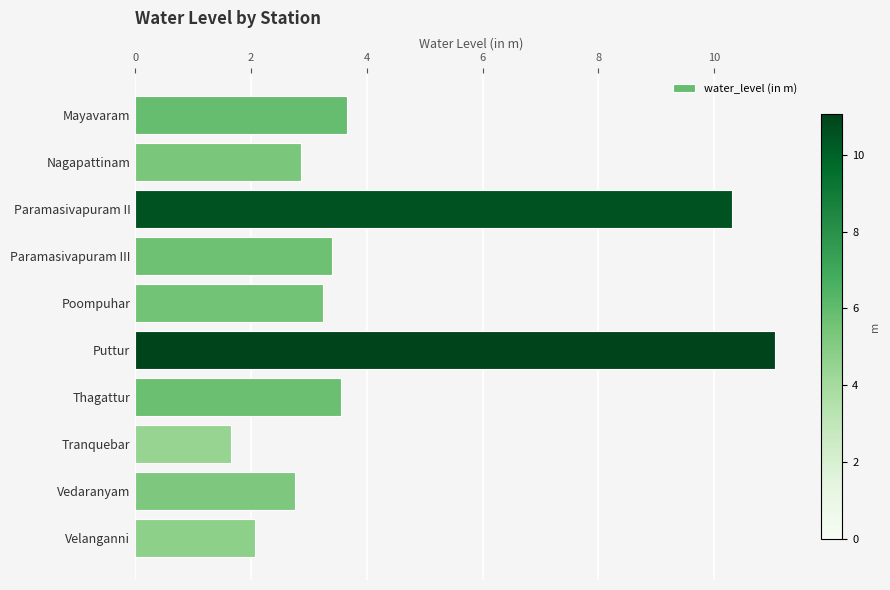

The chart shows a value of 3.4 at Paramasivapuram III. True or false?

True